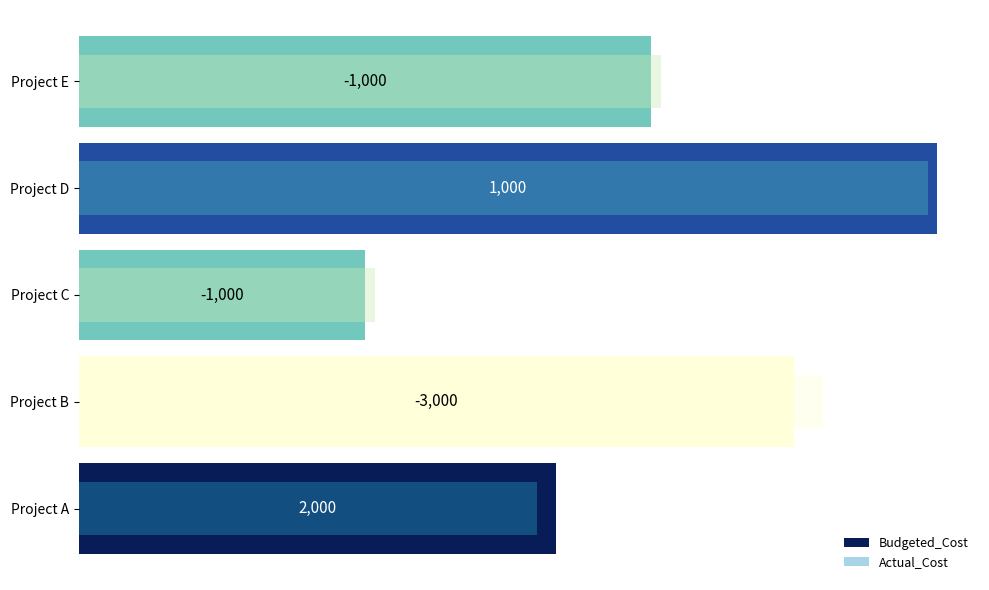

Count the Actual_Cost values in the range 48000 to 78000.

3